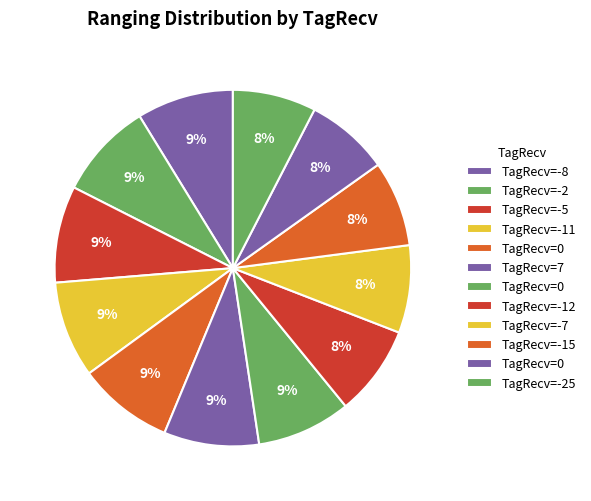

To the nearest percent, what is the average slice percentage?

8%